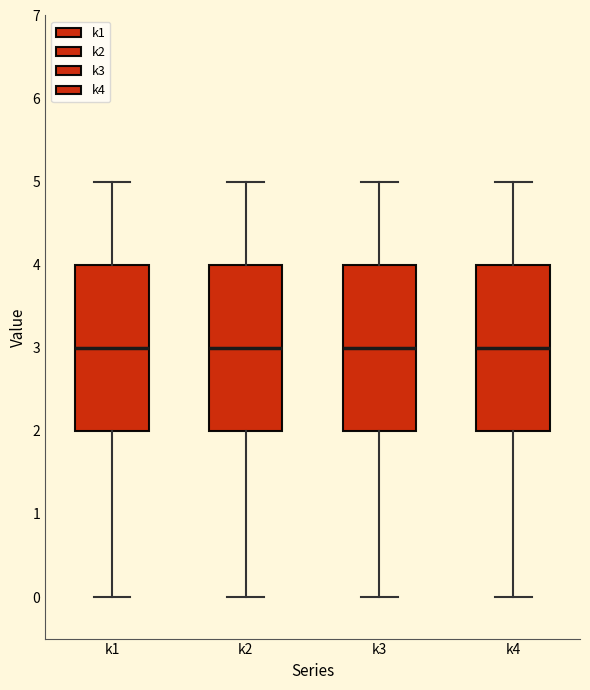

Reading left to right, transcribe this box plot: for each box, give where its median line is, the range the box spans, and where its two whiskers end, as read against the y-axis. The values are not printed on the chart, so give them approximately, as read against the axis.

k1: median 3, box 2 to 4, whiskers 0 to 5
k2: median 3, box 2 to 4, whiskers 0 to 5
k3: median 3, box 2 to 4, whiskers 0 to 5
k4: median 3, box 2 to 4, whiskers 0 to 5